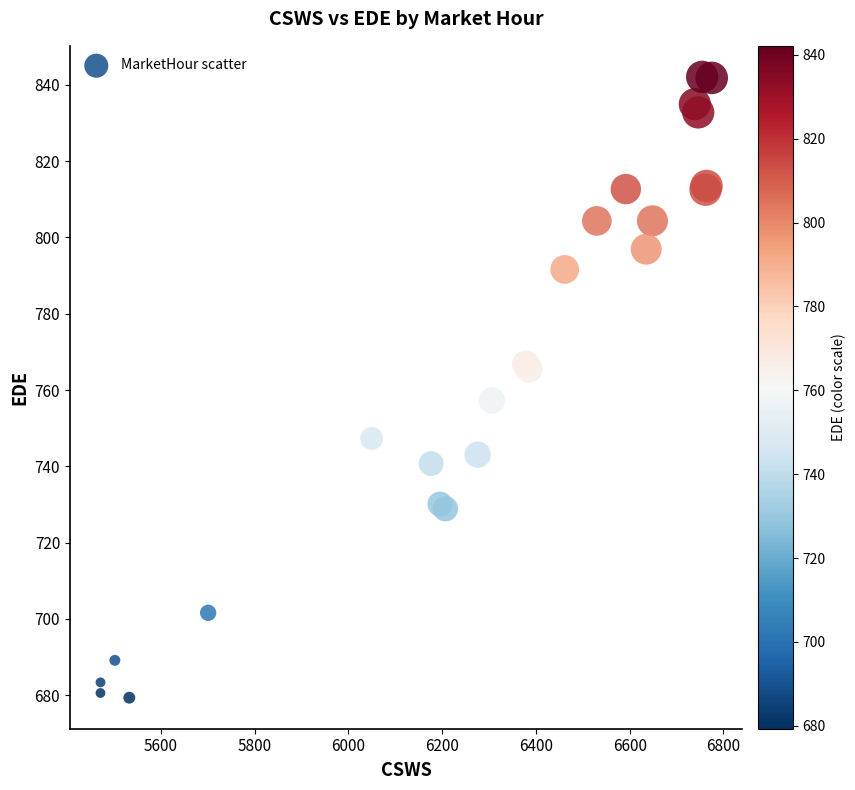

What Y value in the scatter plot is closest to 760?

757.3